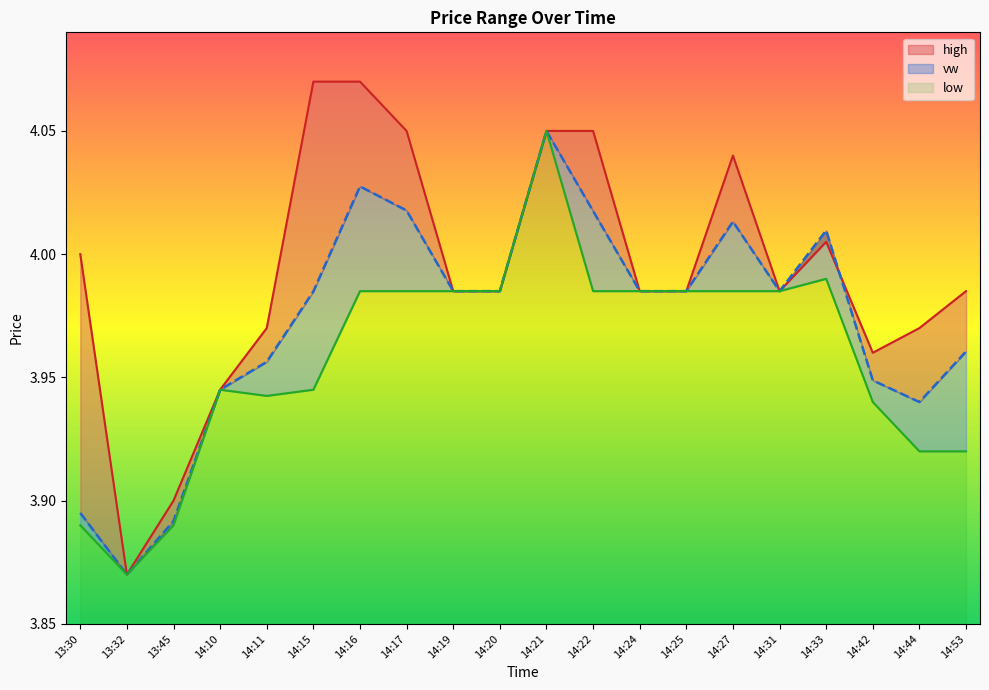

Is the value of low at 13:32 greater than the value of vw at 14:22?

No